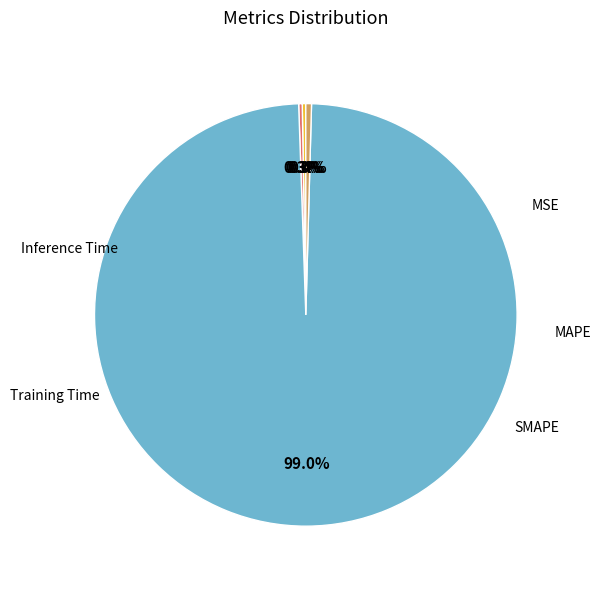

Does any single category account for the majority?

Yes